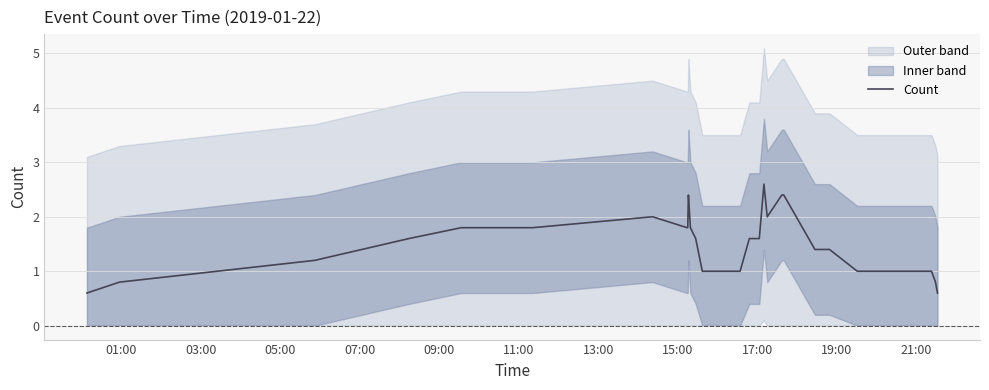

Reading left to right, what are all the values shown in this chart?

0.6	0.8	1.2	1.6	1.8	1.8	2.0	2.0	1.8	1.8	2.4	2.2	2.0	1.8	1.6	1.0	1.0	1.0	1.0	1.0	1.0	1.0	1.6	1.6	1.6	1.6	2.6	2.0	2.4	2.4	2.4	1.4	1.4	1.0	1.0	0.8	0.6